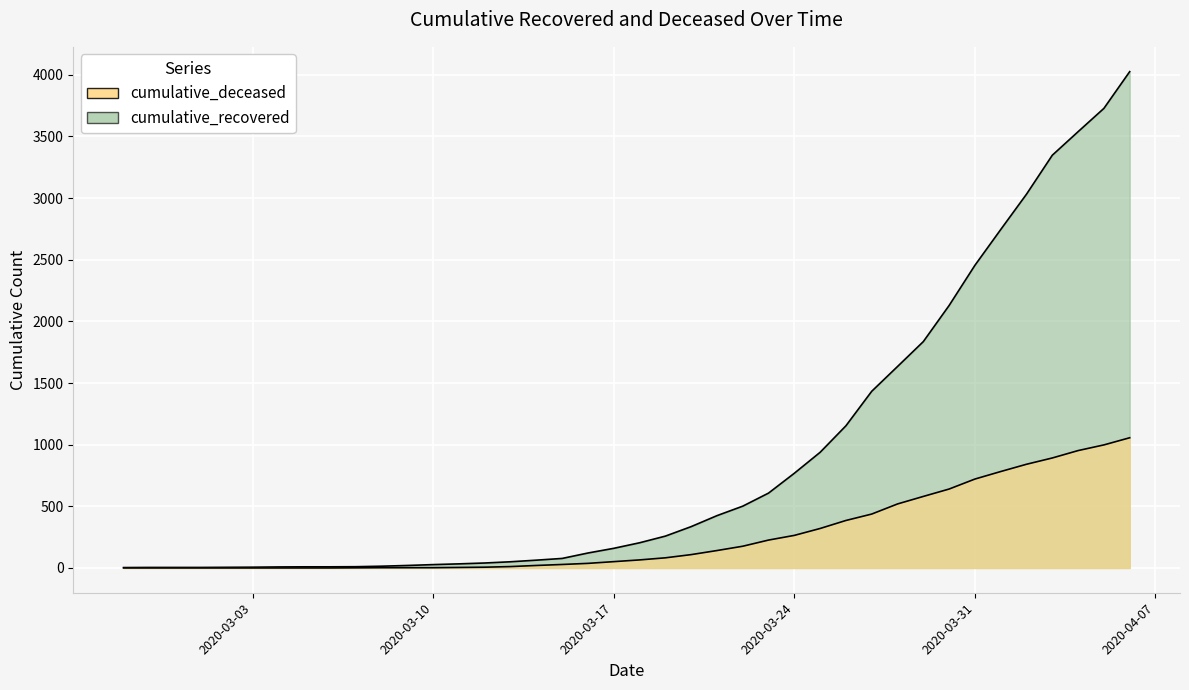

Which label corresponds to the largest value in the chart?

2020-04-06